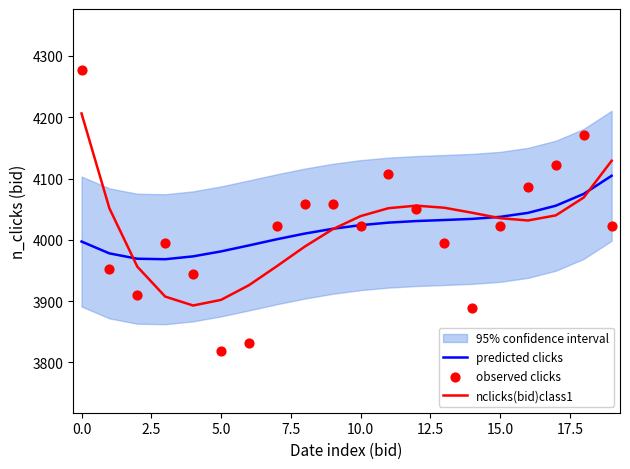

Which series contains the highest Y value?

observed clicks